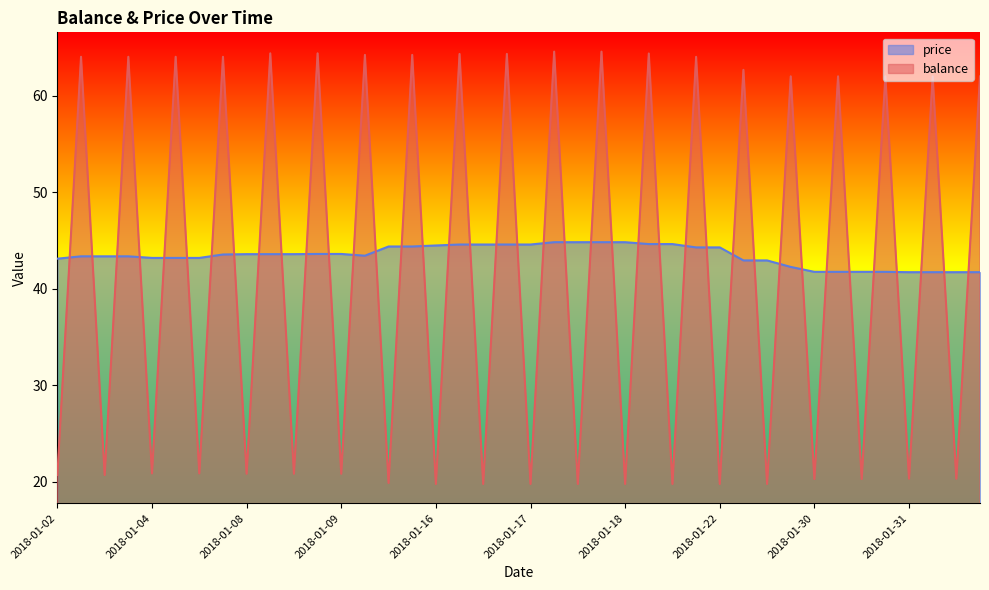

At how many categories does at least one series exceed 45?

20